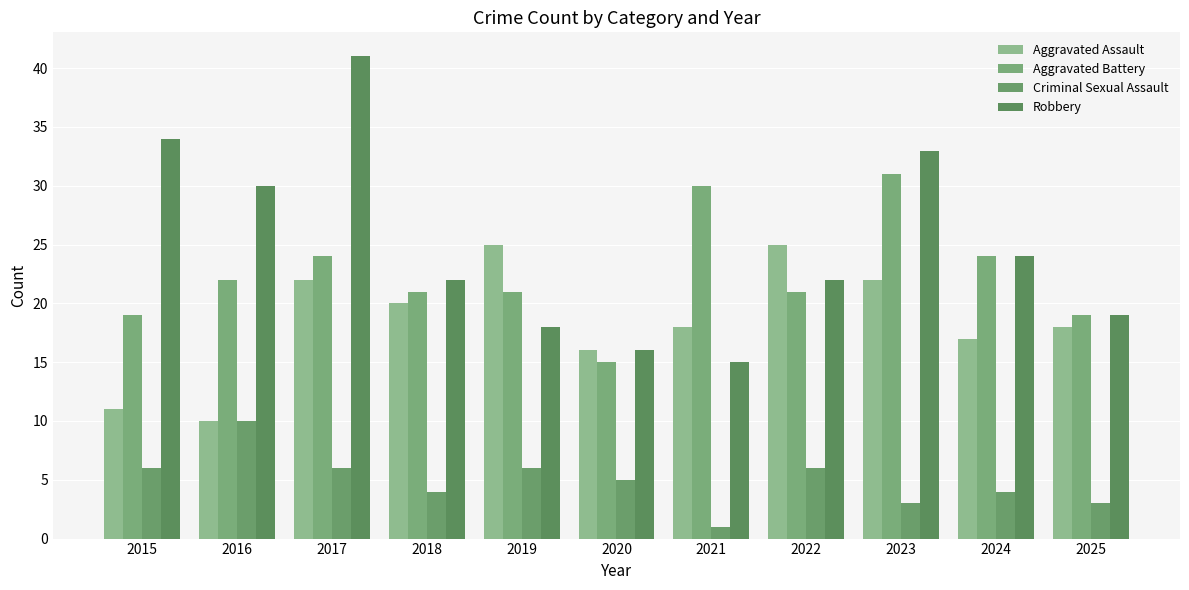

Count the number of data series in this chart.

4